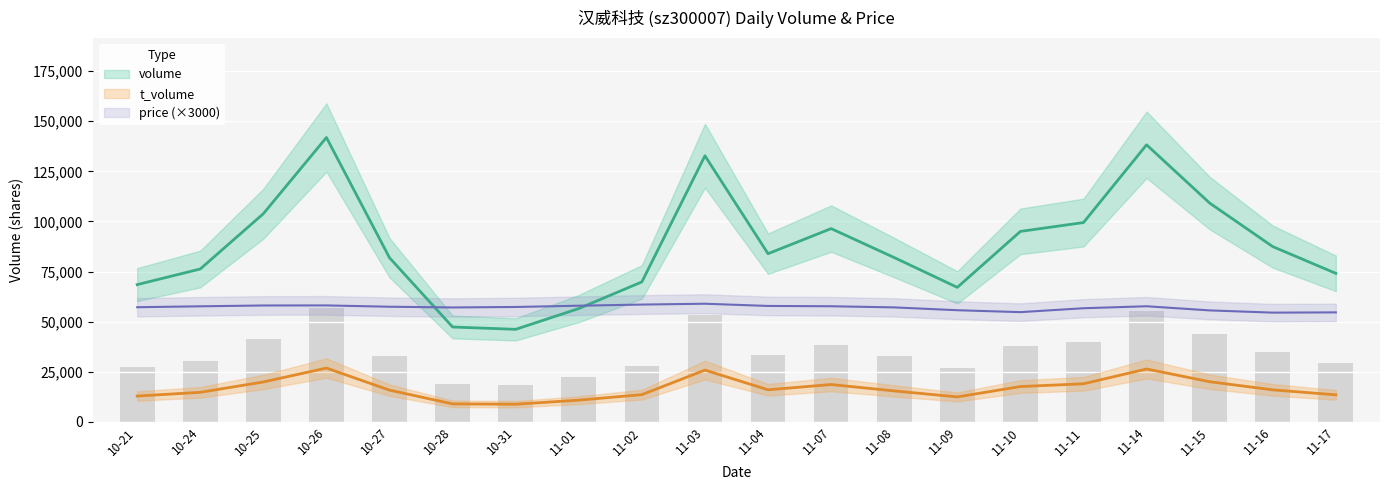

Which series has the widest spread of values?

volume